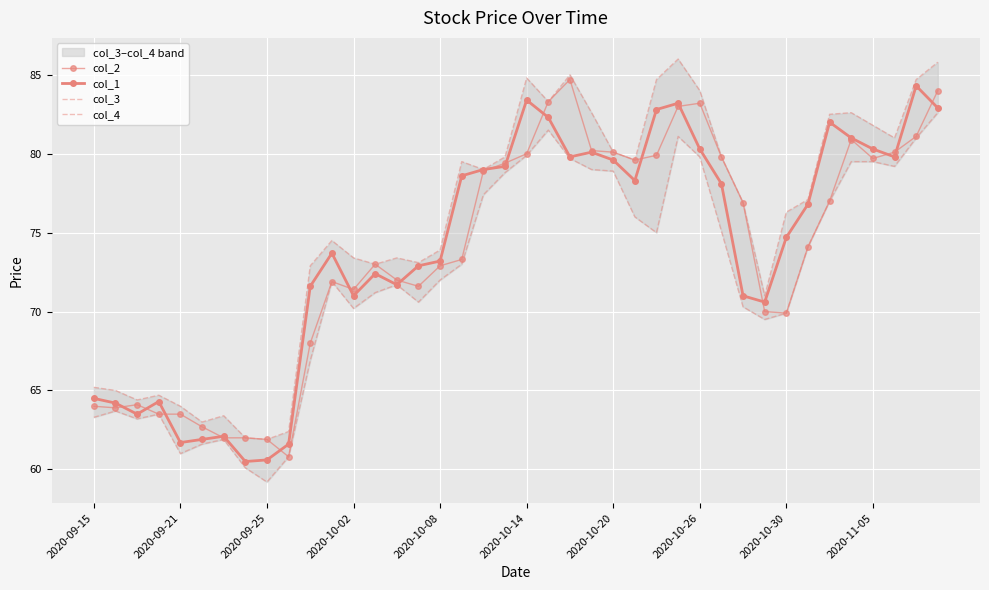

The value of col_2 at 27 is 83.0. True or false?

True